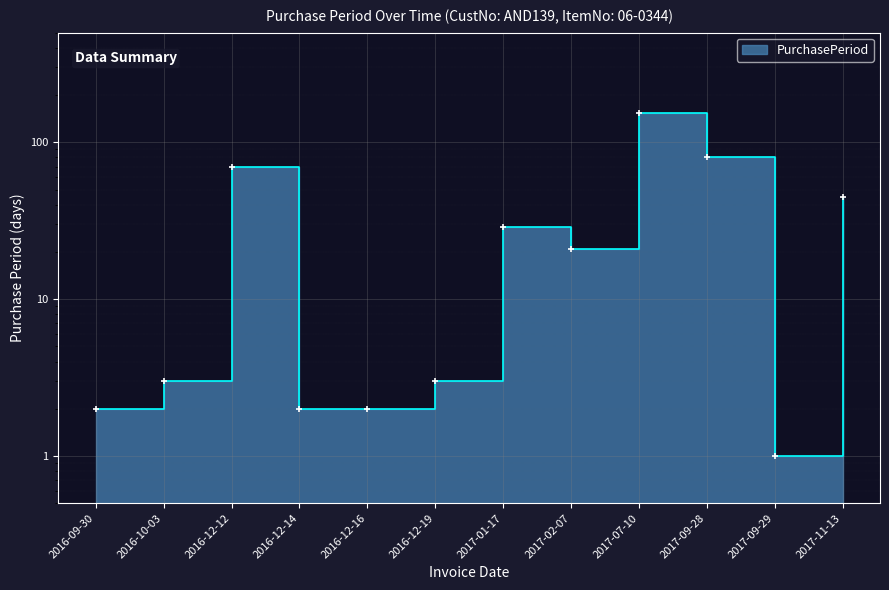

What is the change in value from 2017-01-17 to 2017-11-13?

+16